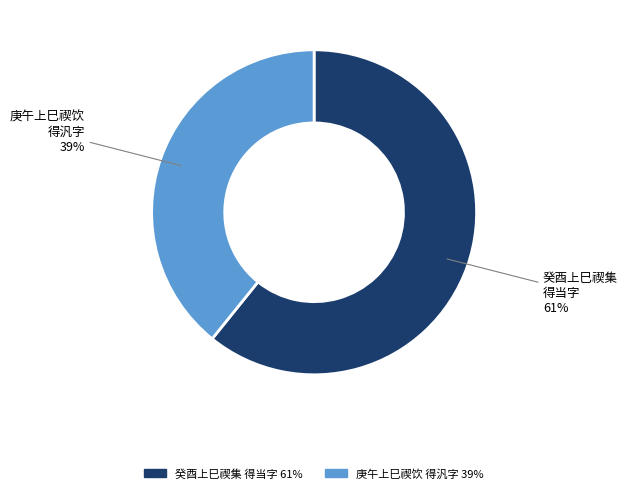

Is there any slice that represents more than half of the pie?

Yes